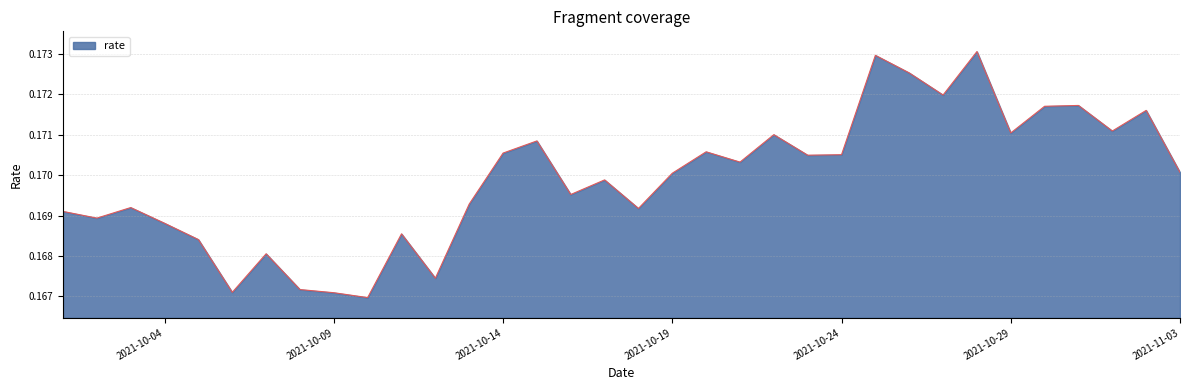

What is the value of the 1st point from the left?

0.2